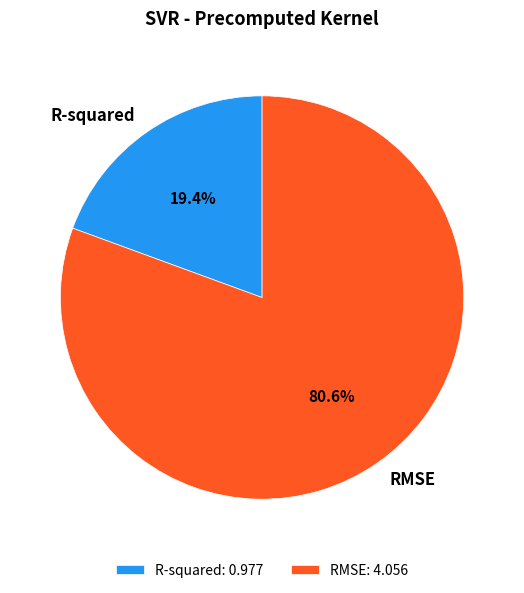

Is it true that R-squared is 19% of the pie?

True